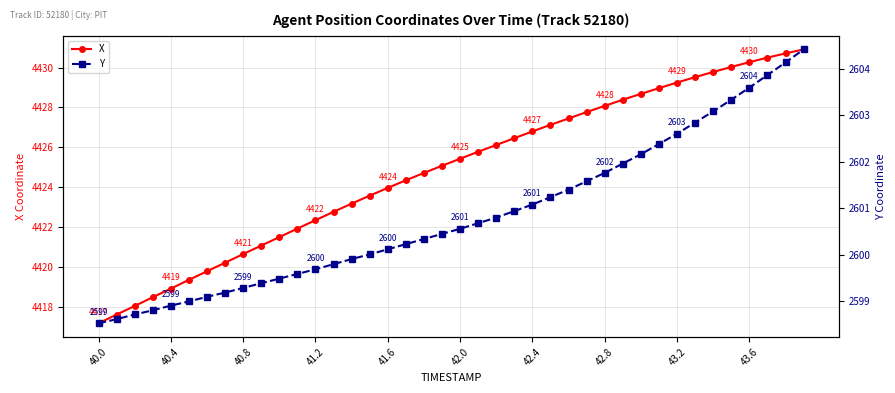

Reading left to right, what are all the values shown in this chart?

X: 4417.2	4417.6	4418.1	4418.5	4418.9	4419.4	4419.8	4420.2	4420.6	4421.1	4421.5	4421.9	4422.4	4422.8	4423.2	4423.6	4424.0	4424.4	4424.7	4425.1	4425.4	4425.8	4426.1	4426.5	4426.8	4427.1	4427.4	4427.8	4428.1	4428.4	4428.7	4429.0	4429.2	4429.5	4429.8	4430.0	4430.3	4430.5	4430.7	4430.9
Y: 2598.5	2598.6	2598.7	2598.8	2598.9	2599.0	2599.1	2599.2	2599.3	2599.4	2599.5	2599.6	2599.7	2599.8	2599.9	2600.0	2600.1	2600.2	2600.3	2600.4	2600.6	2600.7	2600.8	2600.9	2601.1	2601.2	2601.4	2601.6	2601.8	2602.0	2602.2	2602.4	2602.6	2602.8	2603.1	2603.3	2603.6	2603.9	2604.1	2604.4